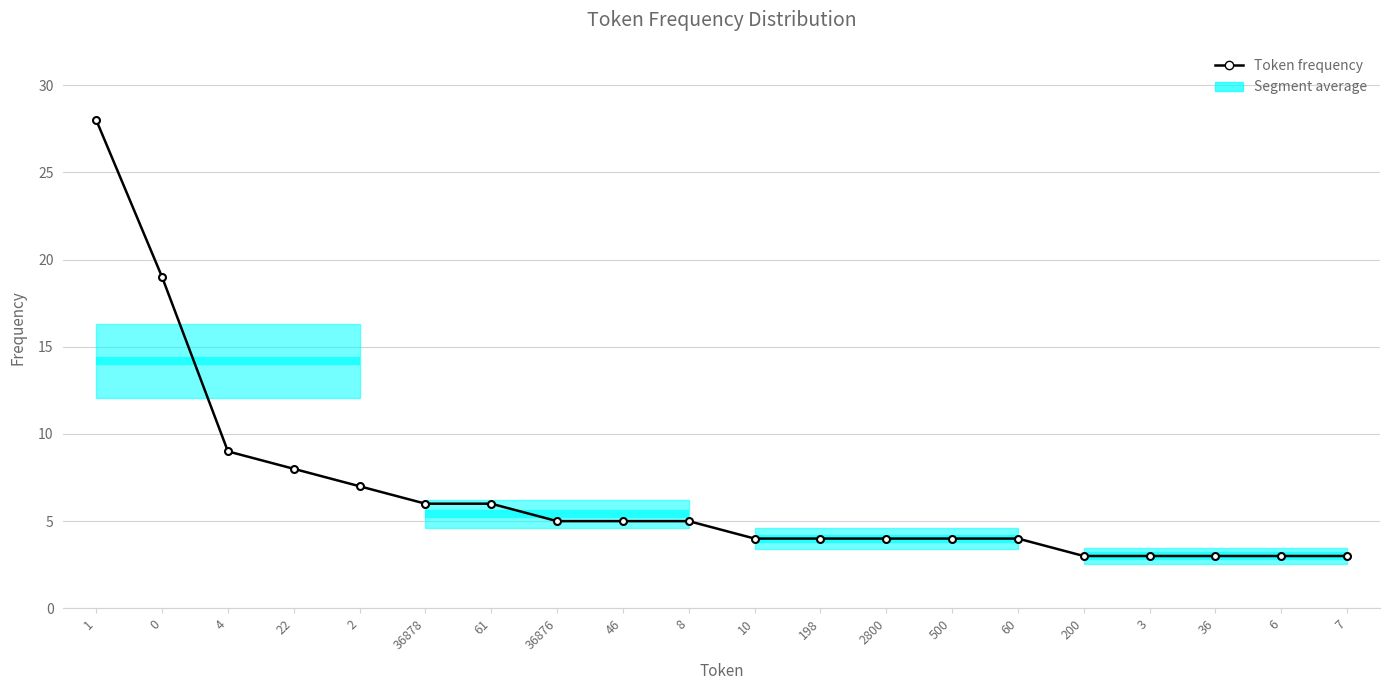

The chart shows a value of 3 at 6. True or false?

True